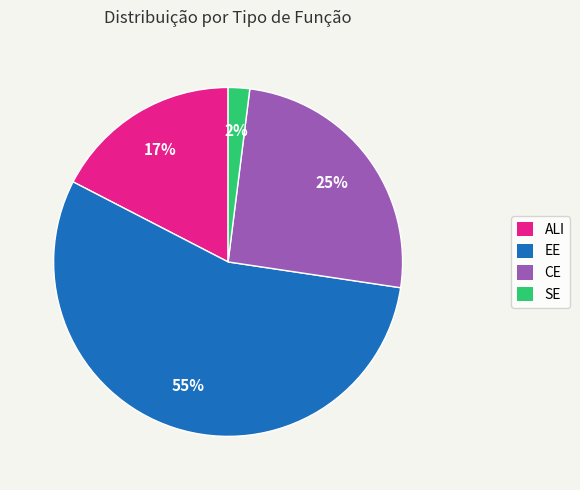

To the nearest percent, what is the average slice percentage?

25%